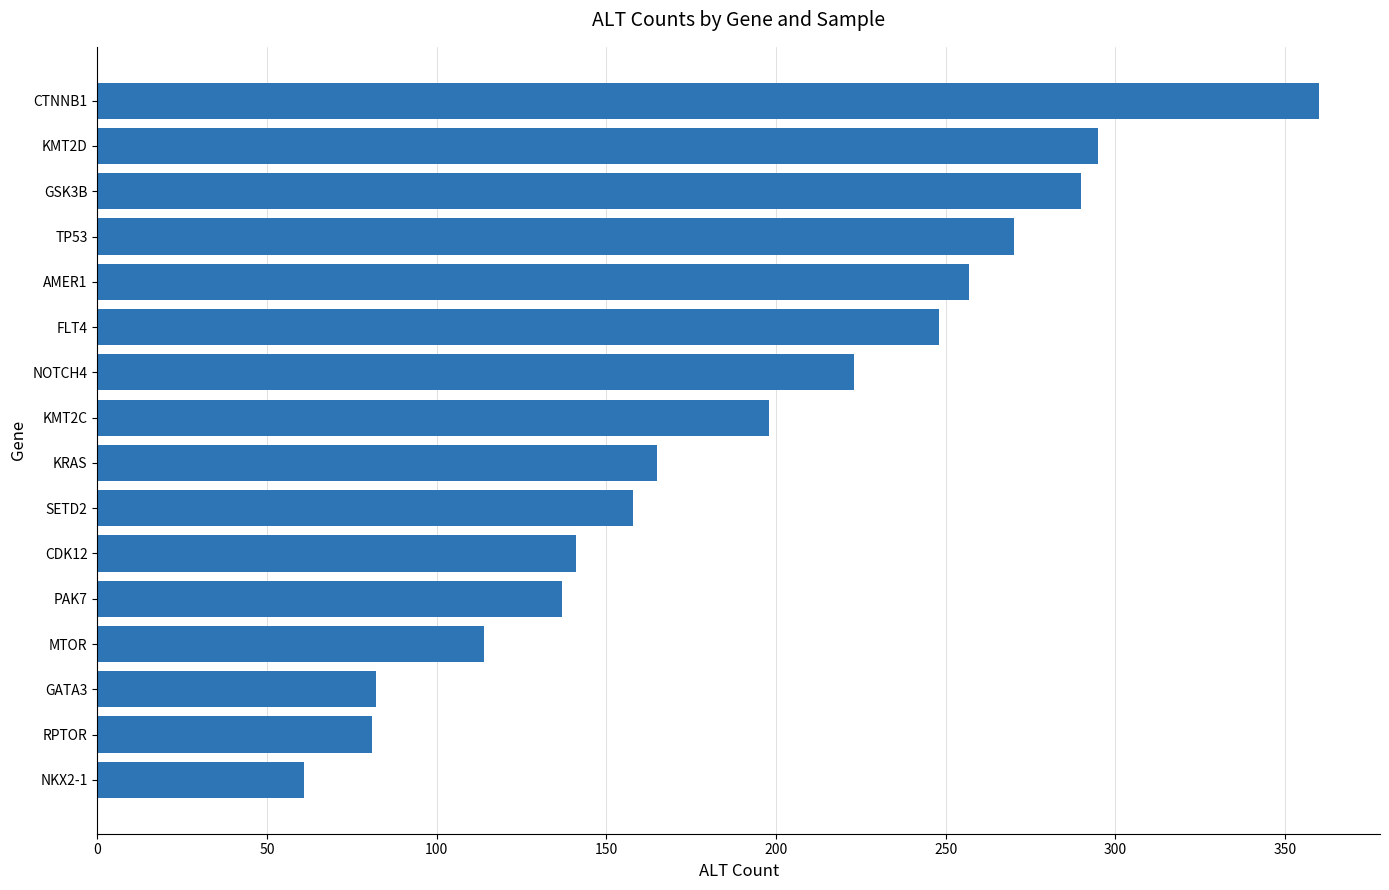

What is the difference between the maximum and minimum values?

299